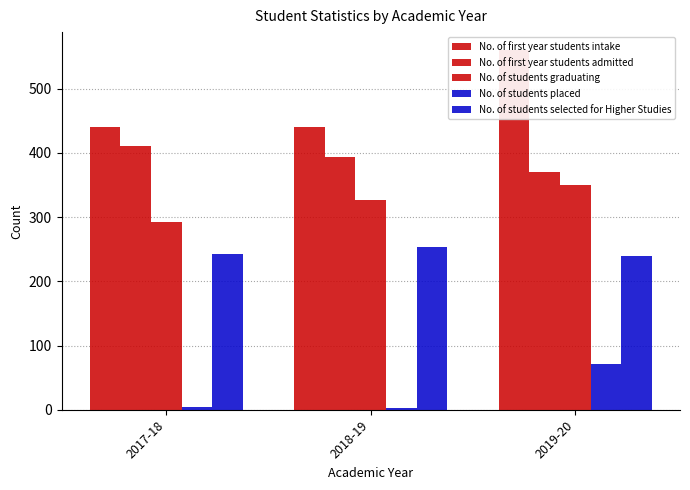

At 2019-20, list the series in order from largest to smallest.

No. of first year students intake, No. of first year students admitted, No. of students graduating, No. of students selected for Higher Studies, No. of students placed